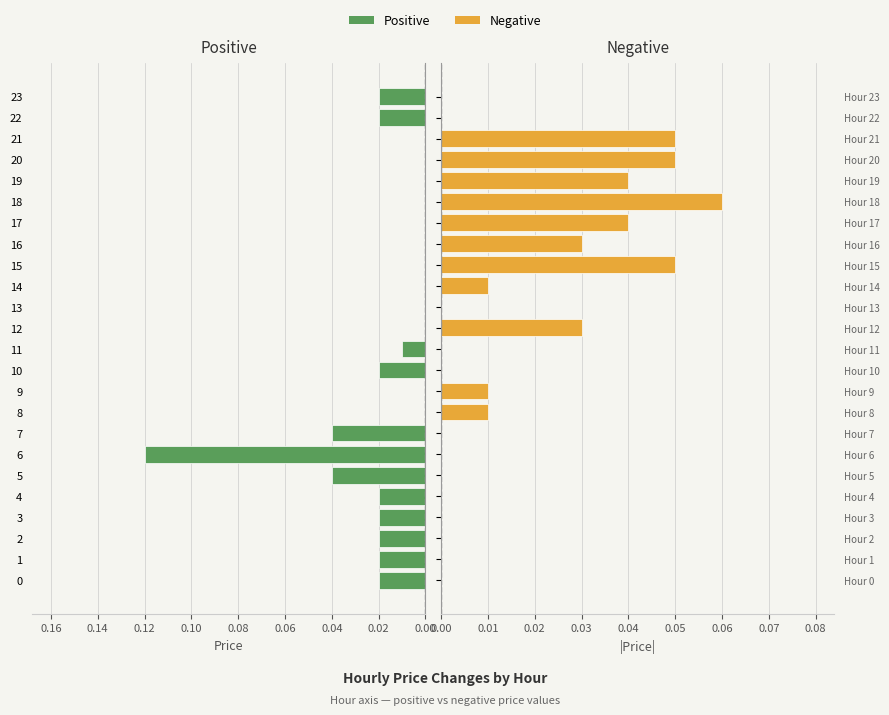

How many bars are there in each group?

2